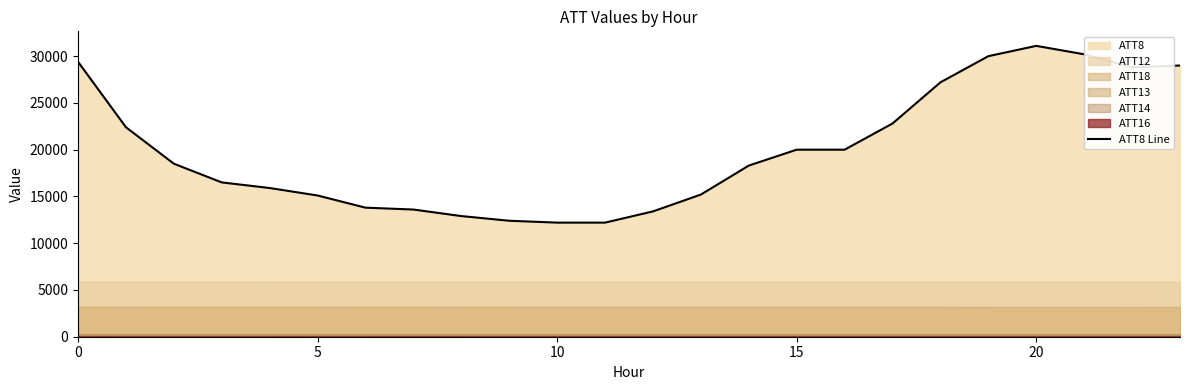

What is the value of the 2nd point from the left?

22400